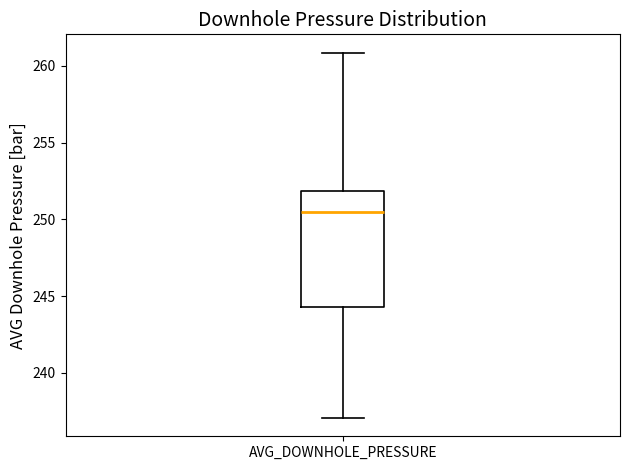

Where does the median line of the box for AVG_DOWNHOLE_PRESSURE sit on the y-axis? The values are not printed on the chart, so give them approximately, as read against the axis.

250.5